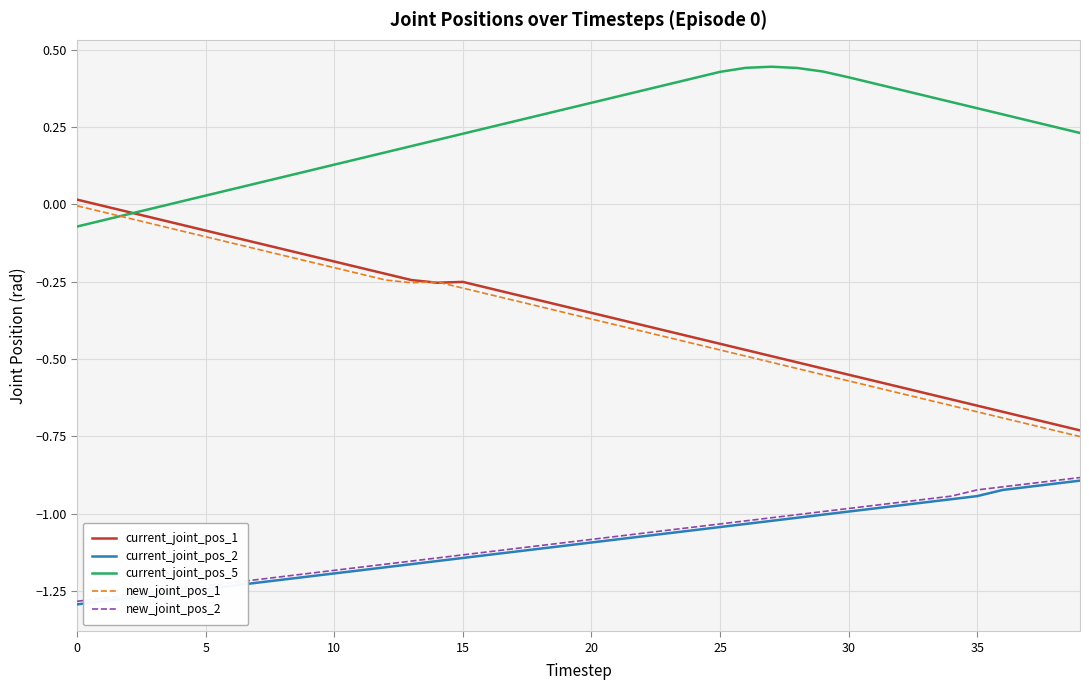

Does the chart display data point markers on the line(s)?

No